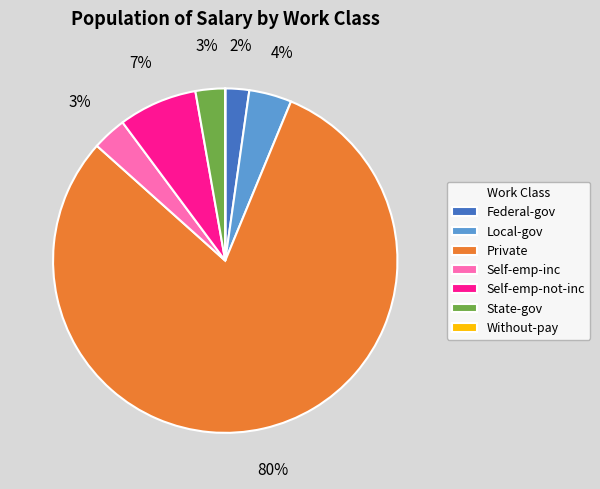

Is the sum of Private and Self-emp-not-inc greater than half?

Yes